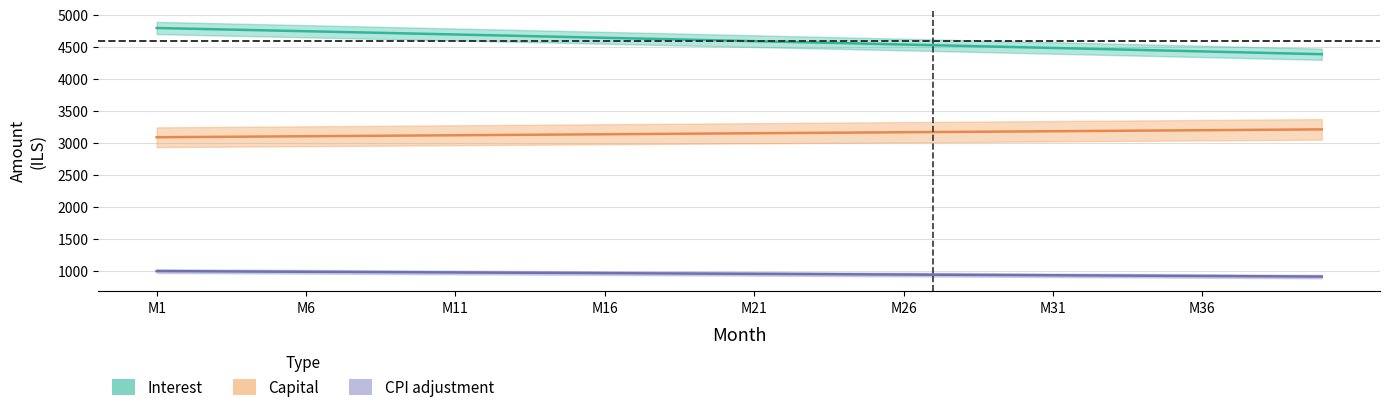

True or false: capital and interest cross at least once.

False